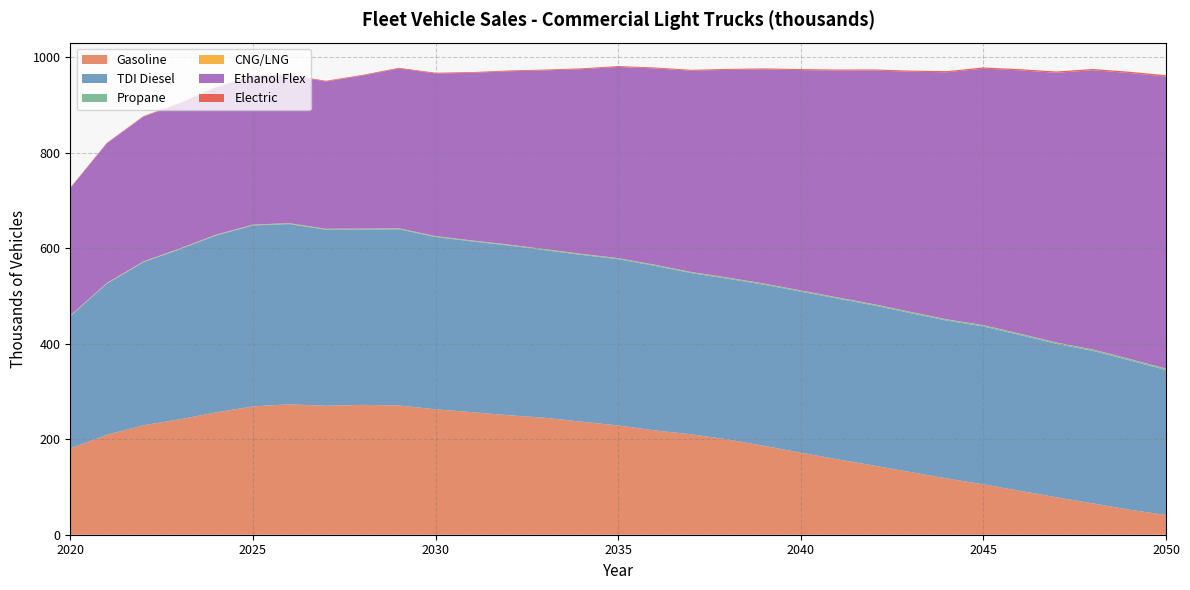

Reading right to left, what are all the values shown in this chart?

Gasoline: 2050=41.2	2049=52.5	2048=65.5	2047=78.4	2046=91.9	2045=105.5	2044=117.9	2043=131.3	2042=144.8	2041=158.0	2040=171.8	2039=186.0	2038=199.5	2037=210.3	2036=218.6	2035=228.8	2034=236.8	2033=244.8	2032=250.3	2031=256.6	2030=262.7	2029=270.7	2028=271.9	2027=270.0	2026=273.2	2025=268.6	2024=256.3	2023=241.7	2022=229.1	2021=209.3	2020=180.7
TDI Diesel: 2050=303.5	2049=312.7	2048=319.4	2047=321.2	2046=326.3	2045=330.6	2044=330.5	2043=332.9	2042=335.4	2041=336.6	2040=337.3	2039=337.5	2038=336.6	2037=337.6	2036=344.6	2035=348.3	2034=349.2	2033=351.0	2032=355.4	2031=357.6	2030=360.7	2029=369.0	2028=367.2	2027=368.8	2026=377.4	2025=378.9	2024=370.5	2023=356.2	2022=341.4	2021=316.2	2020=276.8
Propane: 2050=2.6	2049=2.6	2048=2.5	2047=2.4	2046=2.4	2045=2.3	2044=2.2	2043=2.2	2042=2.1	2041=2.0	2040=2.0	2039=1.9	2038=1.9	2037=1.8	2036=1.8	2035=1.7	2034=1.7	2033=1.6	2032=1.6	2031=1.5	2030=1.5	2029=1.4	2028=1.4	2027=1.3	2026=1.3	2025=1.2	2024=1.2	2023=1.1	2022=1.0	2021=0.9	2020=0.8
CNG/LNG: 2050=0.5	2049=0.5	2048=0.5	2047=0.5	2046=0.5	2045=0.5	2044=0.5	2043=0.5	2042=0.5	2041=0.5	2040=0.5	2039=0.5	2038=0.5	2037=0.5	2036=0.5	2035=0.5	2034=0.5	2033=0.5	2032=0.5	2031=0.5	2030=0.5	2029=0.5	2028=0.5	2027=0.5	2026=0.6	2025=0.6	2024=0.6	2023=0.6	2022=0.6	2021=0.6	2020=0.6
Ethanol Flex: 2050=611.6	2049=598.5	2048=584.8	2047=564.8	2046=551.3	2045=537.2	2044=517.3	2043=502.8	2042=489.3	2041=474.8	2040=461.4	2039=448.5	2038=434.9	2037=421.4	2036=411.1	2035=400.3	2034=386.7	2033=374.4	2032=362.8	2031=351.0	2030=340.6	2029=334.6	2028=320.5	2027=308.6	2026=309.5	2025=311.0	2024=307.9	2023=303.5	2022=303.1	2021=292.4	2020=266.9
Electric: 2050=2.8	2049=2.8	2048=2.7	2047=2.6	2046=2.5	2045=2.5	2044=2.4	2043=2.3	2042=2.3	2041=2.2	2040=2.1	2039=2.1	2038=2.0	2037=1.9	2036=1.9	2035=1.8	2034=1.8	2033=1.7	2032=1.7	2031=1.6	2030=1.6	2029=1.5	2028=1.5	2027=1.4	2026=1.4	2025=1.3	2024=1.3	2023=1.2	2022=1.1	2021=1.0	2020=0.9